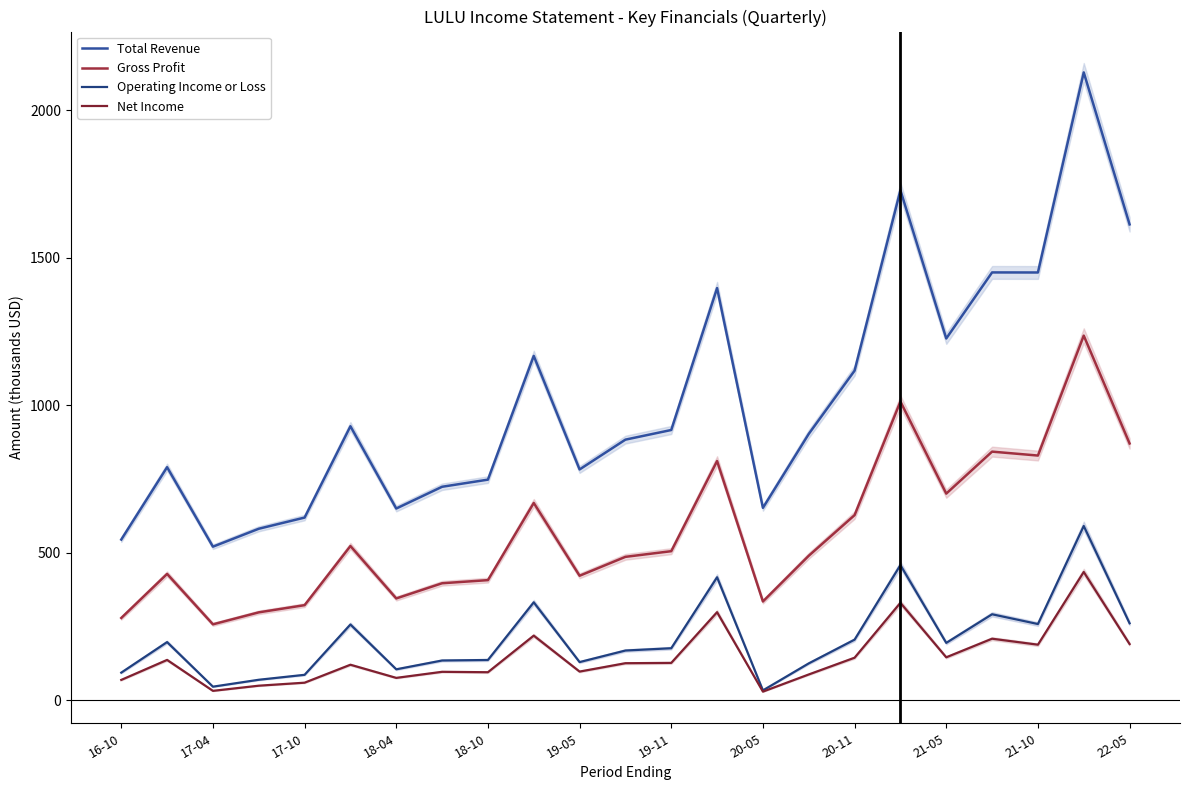

Which series has the widest spread of values?

Total Revenue